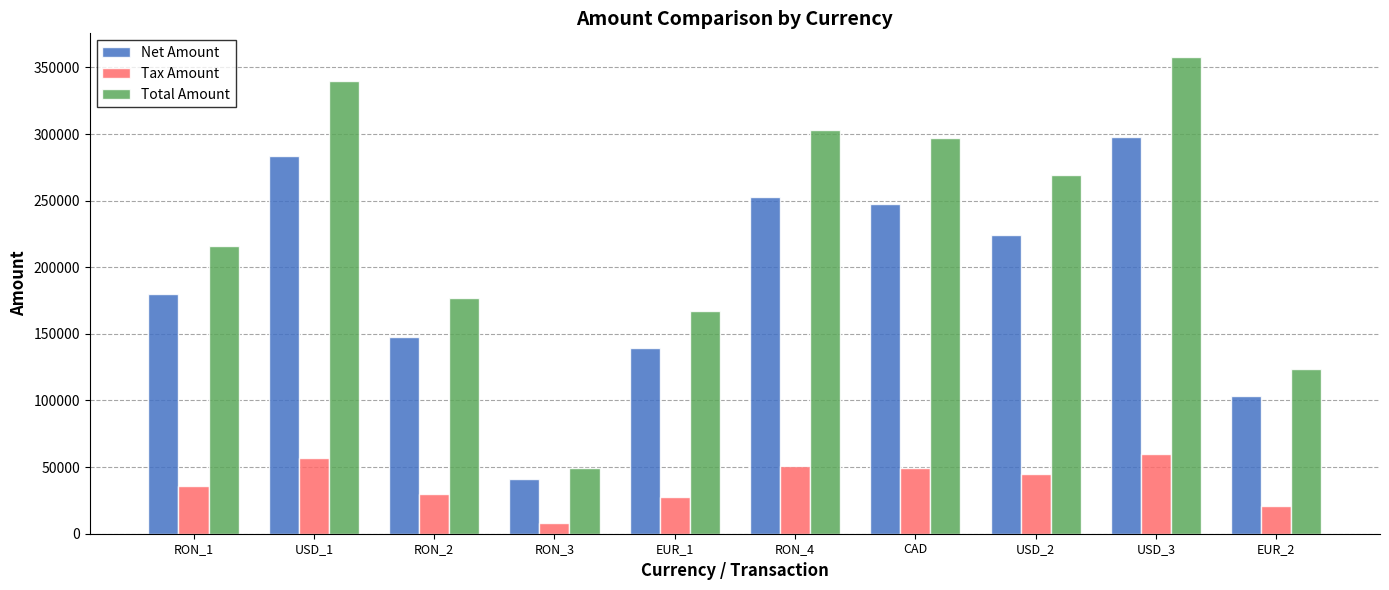

What is the difference between the Net Amount values at EUR_2 and USD_2?

121046.0